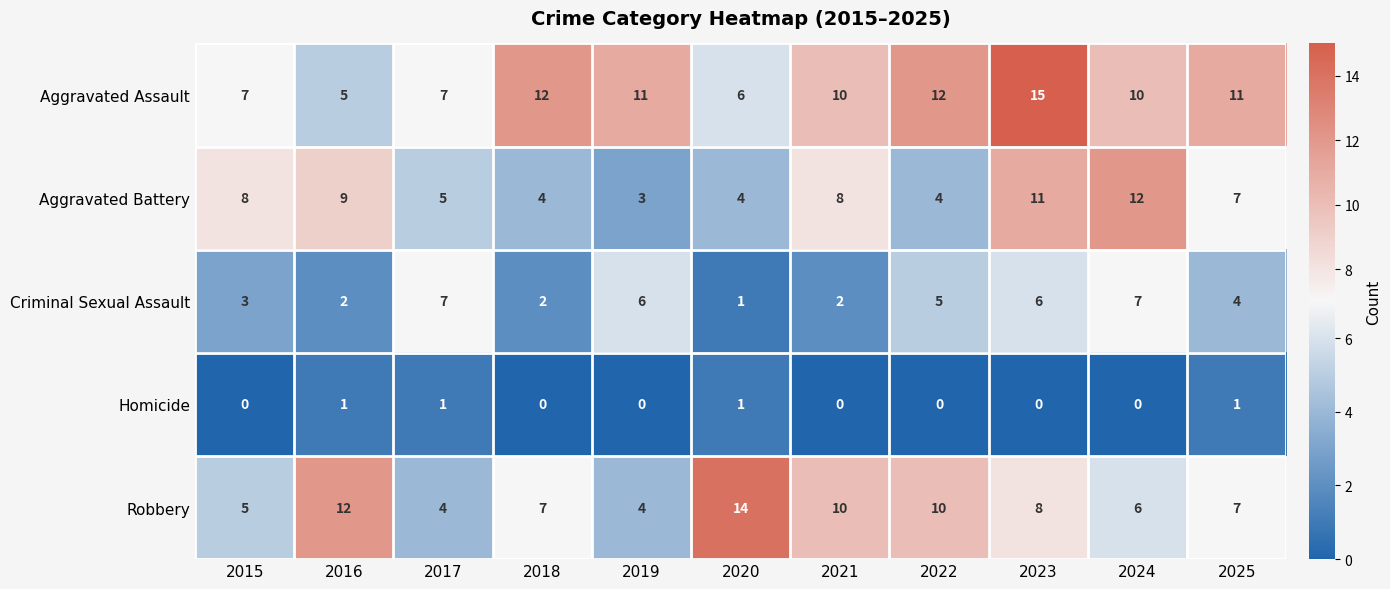

The Aggravated Battery series shows 5 at 2017. True or false?

True